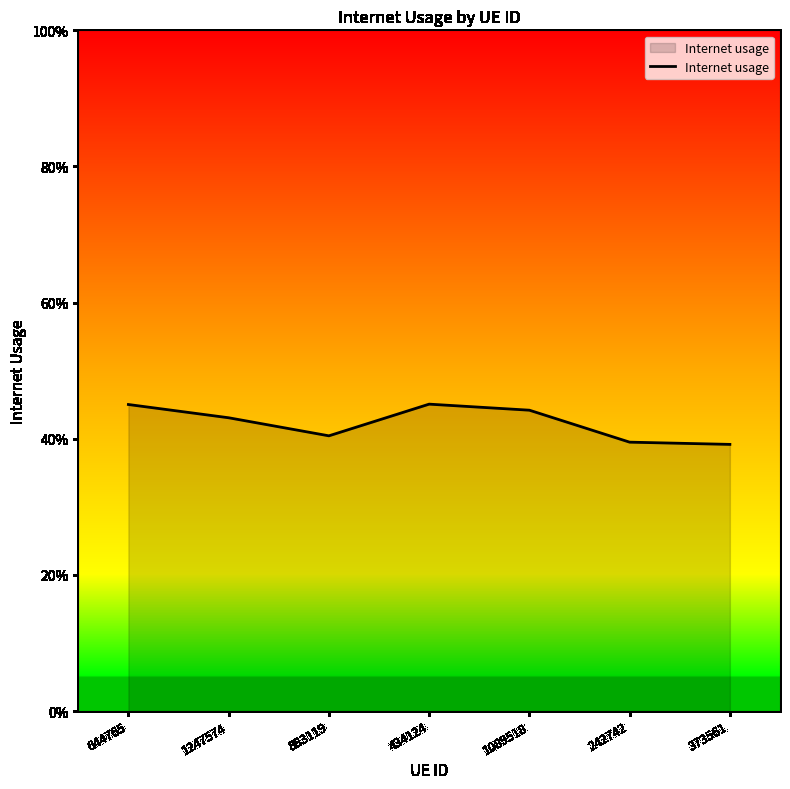

True or false: there are more than 2 points higher than both neighbors.

False